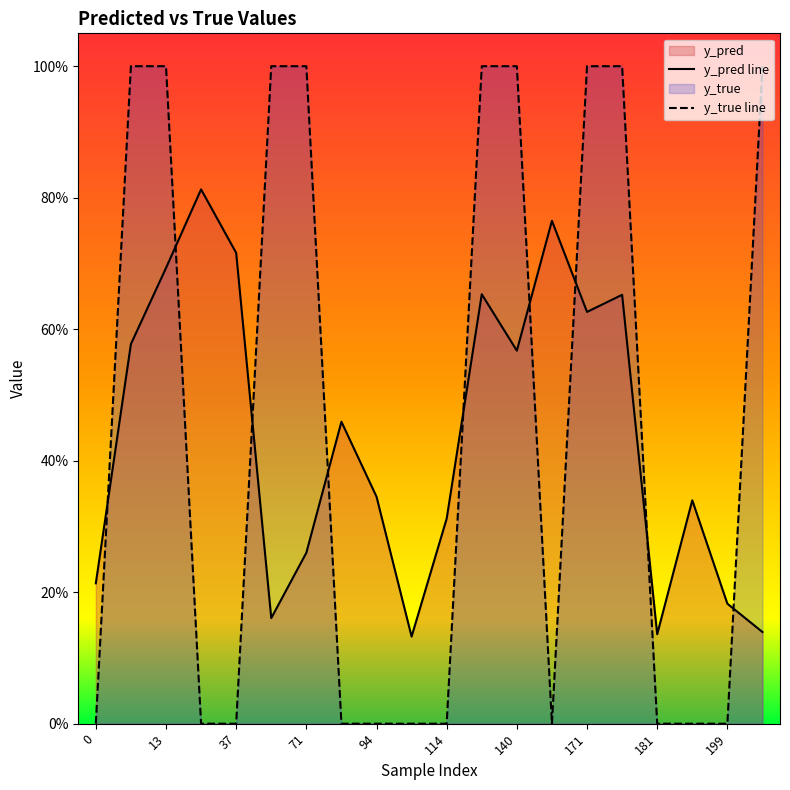

How many times do y_pred line and y_true line cross each other?

9